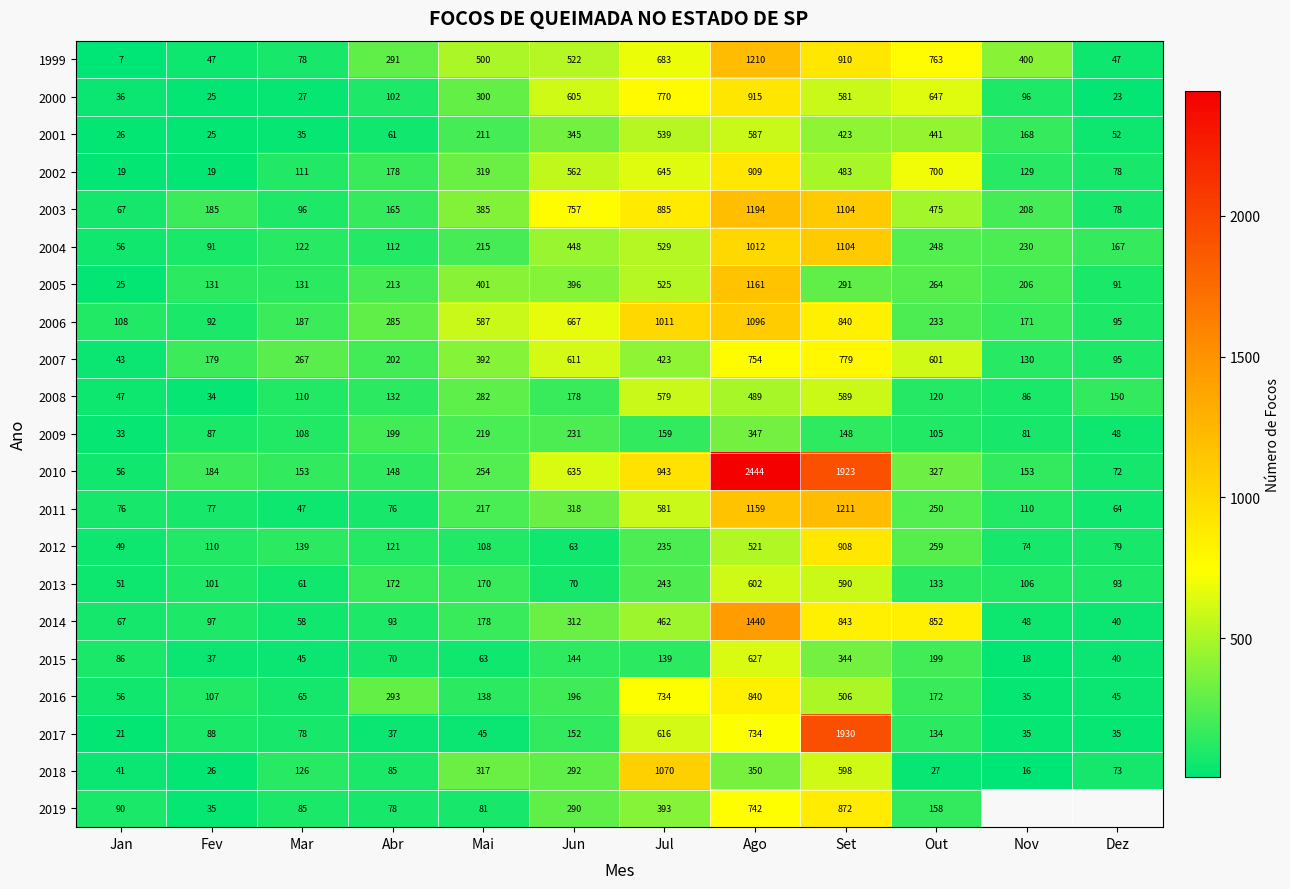

What is the sum of the 2017 values at Jun and Abr?

189